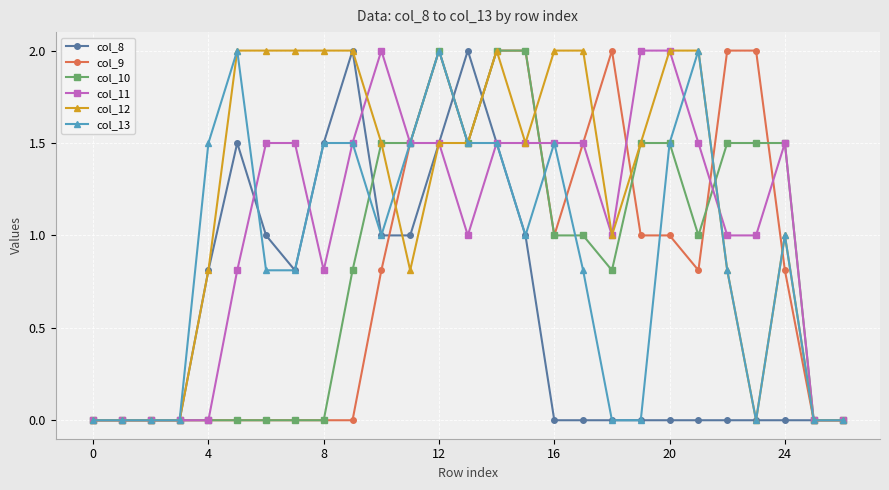

What is the value of the col_12 point at the 25th from the left?

1.0